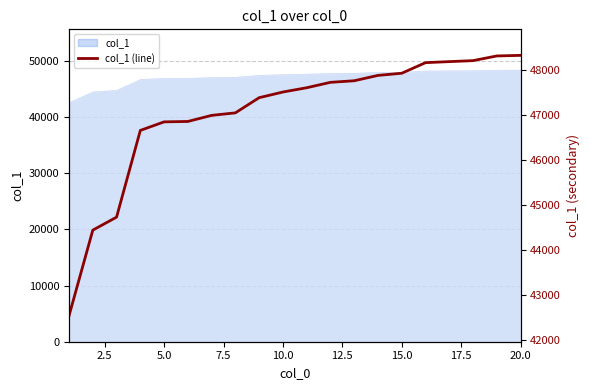

What is the sum of all values?

940972